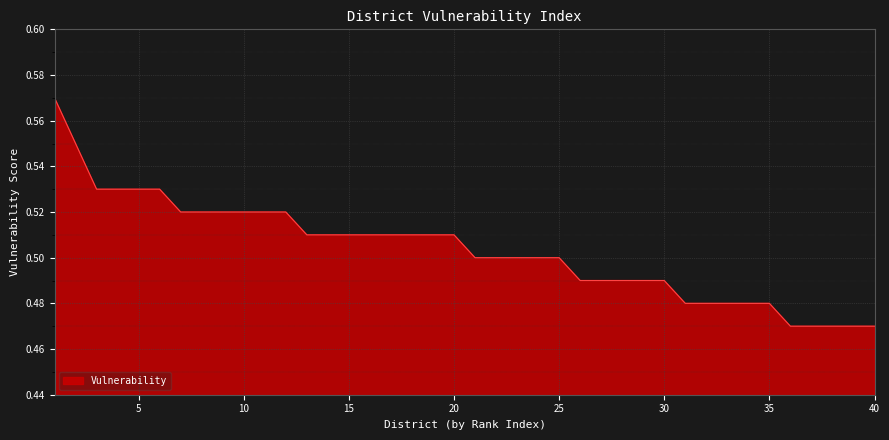

How many values are between 0 and 1?

40